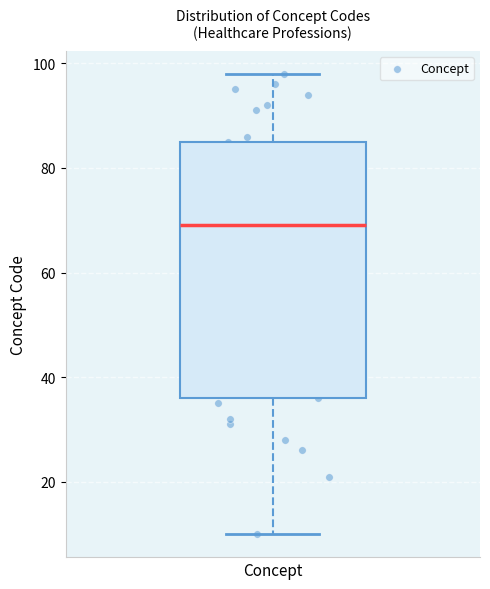

Where is the lower edge of the box for Concept on the y-axis? The values are not printed on the chart, so give them approximately, as read against the axis.

36